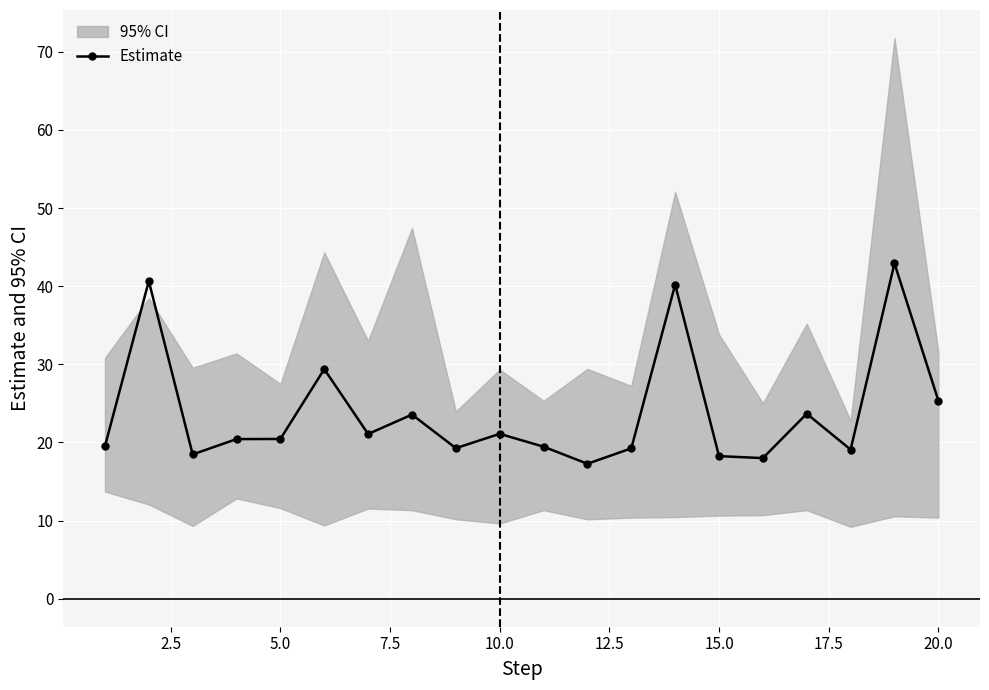

True or false: Estimate has a value of 20.4 at 5.0.

True